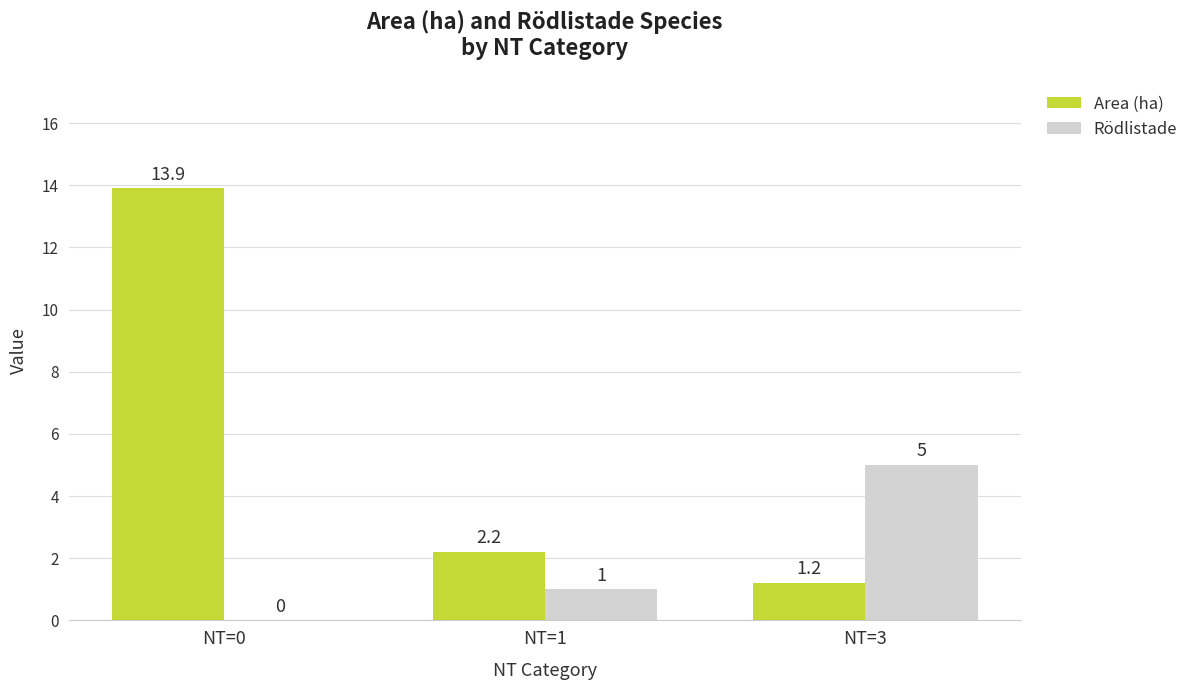

True or false: Area (ha) has a value of 2.2 at NT=1.

True